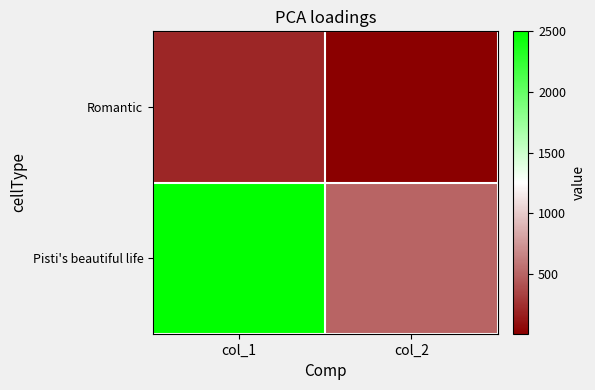

Which series has the largest range (max minus min)?

Pisti's beautiful life